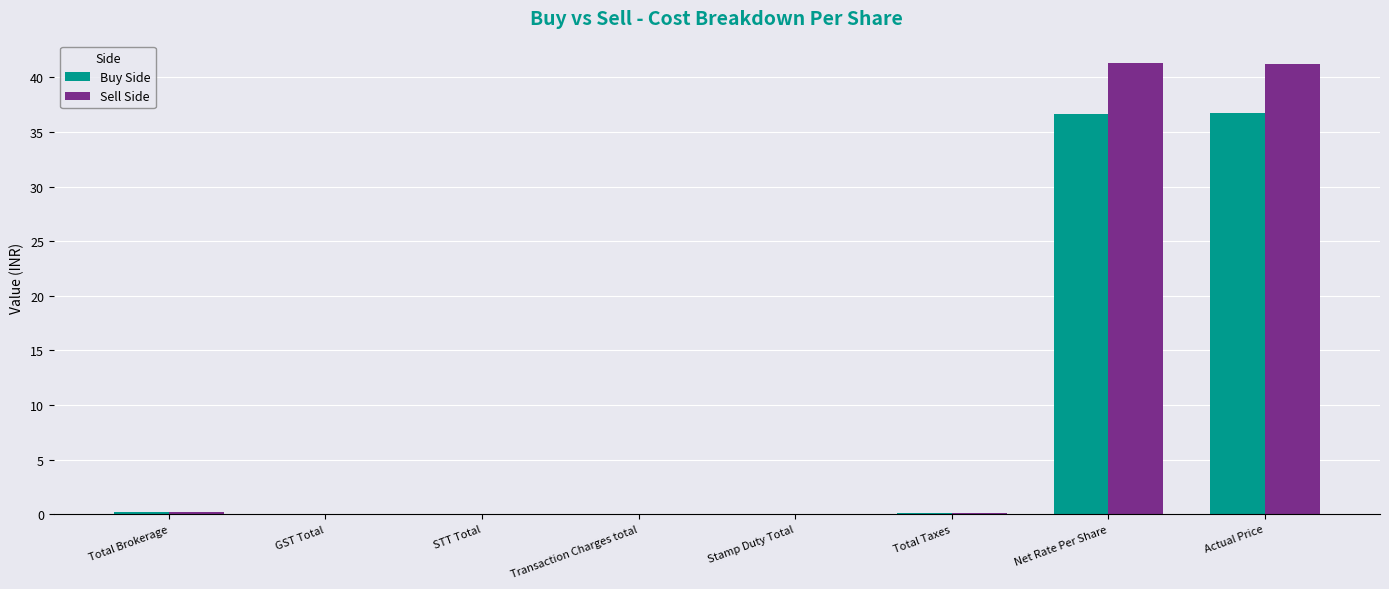

What is the sum of all Sell Side values?

82.9